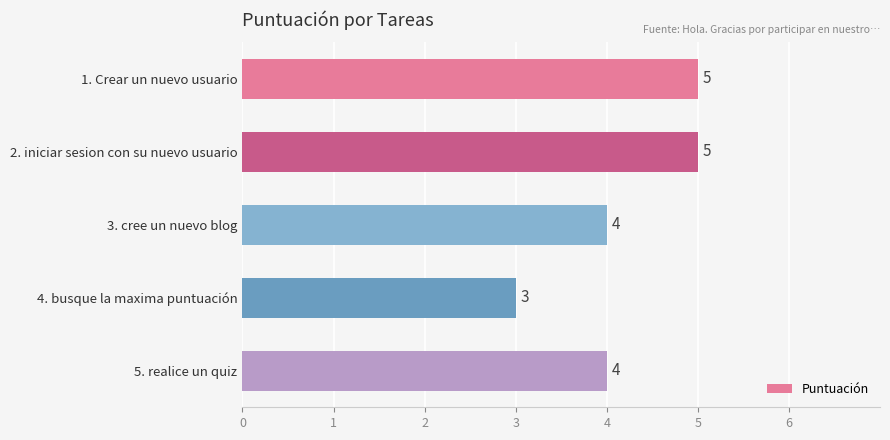

What is the sum of all values?

21